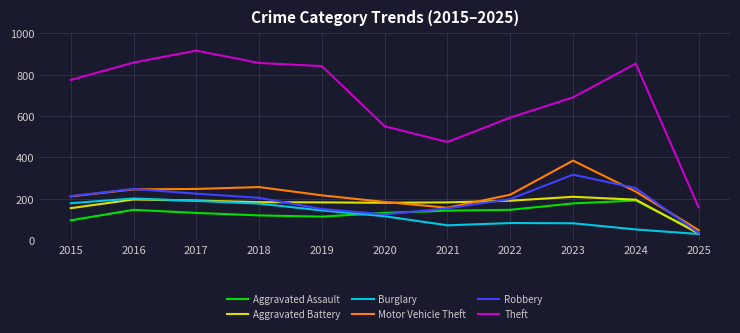

True or false: Aggravated Battery and Theft intersect in this chart.

False